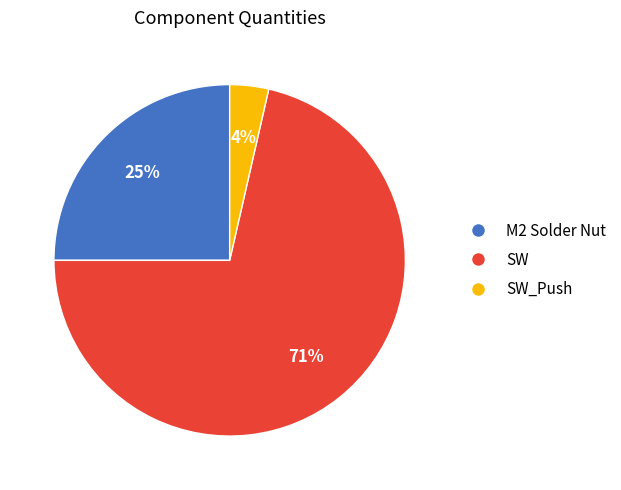

Does any single category account for the majority?

Yes